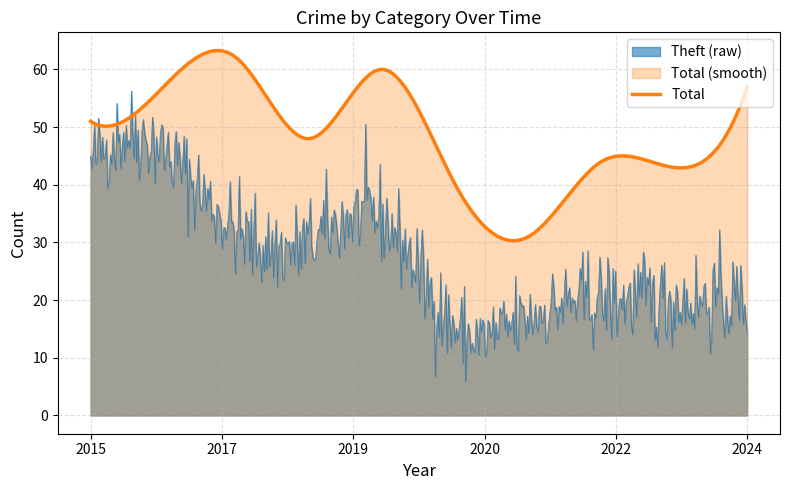

What is the lowest value of the Theft (raw) series?

6.0